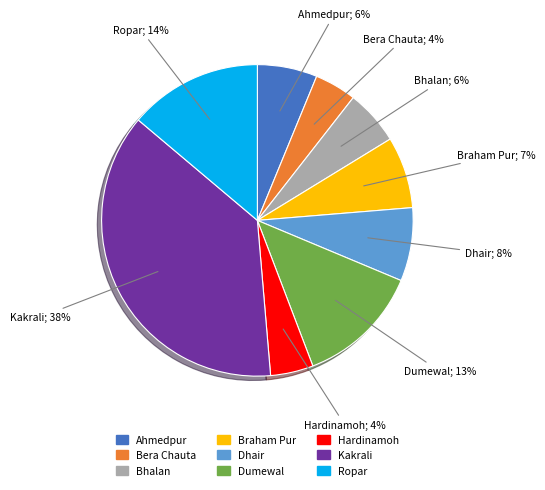

Between Bera Chauta and Dumewal, which is larger?

Dumewal